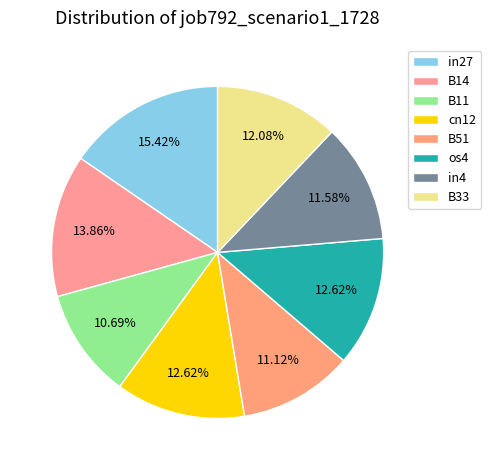

The B14 slice represents 14% of the pie. True or false?

True